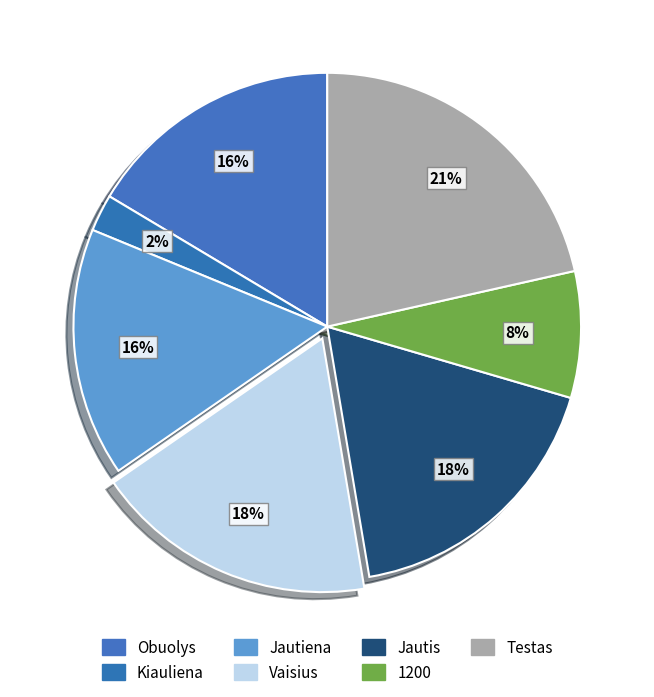

Which slice is the largest?

Testas